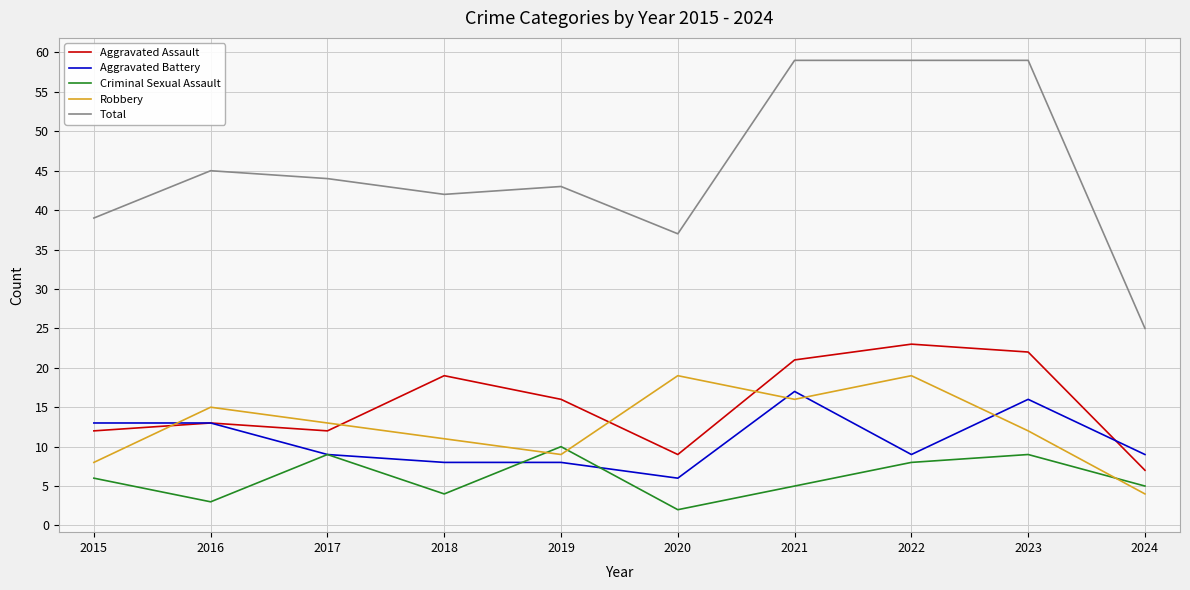

What is the total value across all series at 2022?

118